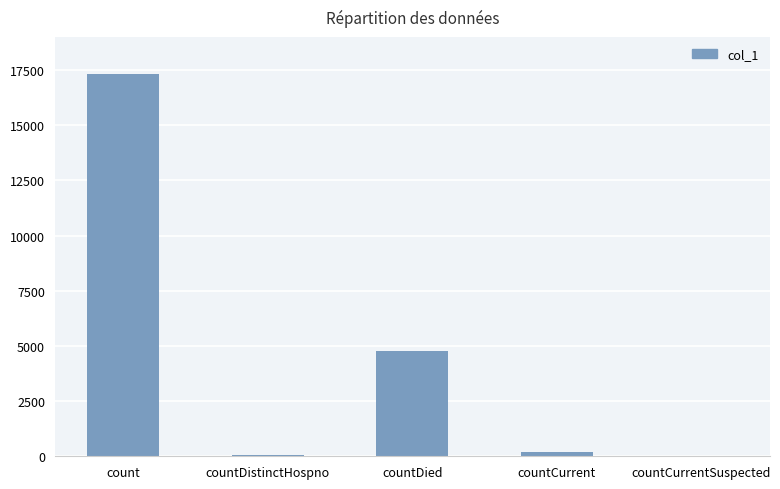

At which label is the value closest to 8651?

countDied